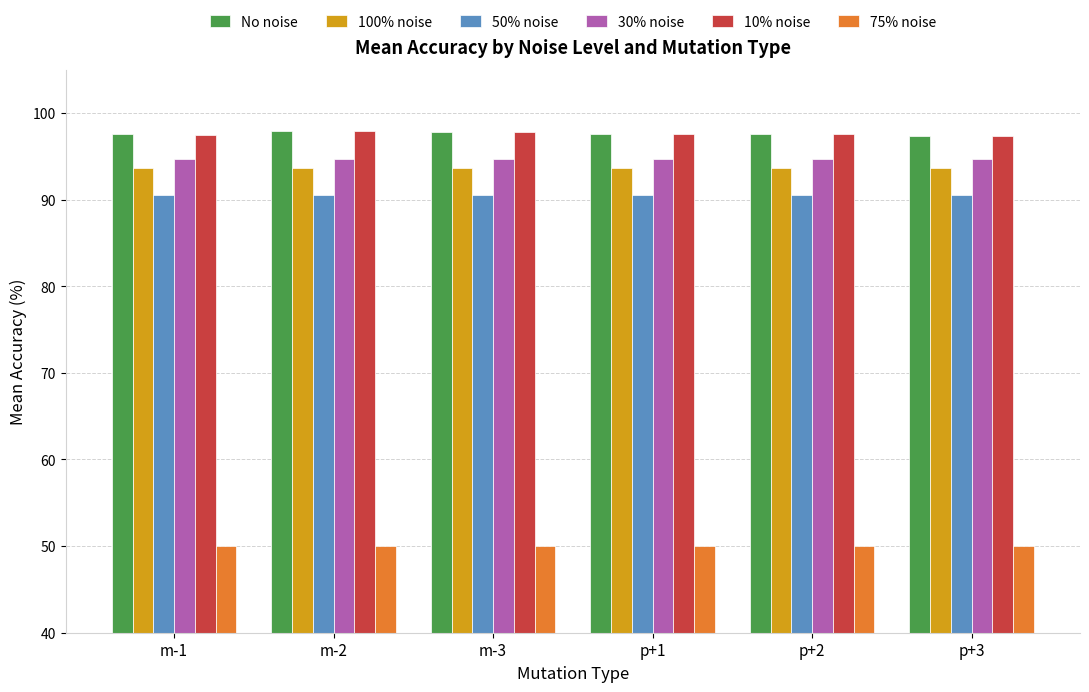

What is the difference between the maximum and second lowest values in the 10% noise series?

0.5